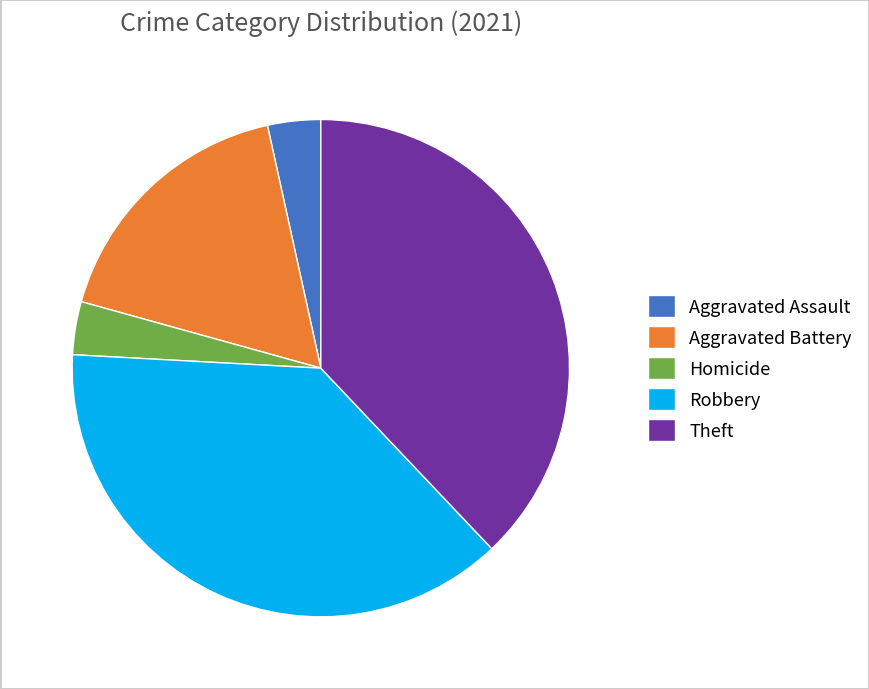

How many slices are in this pie chart?

5